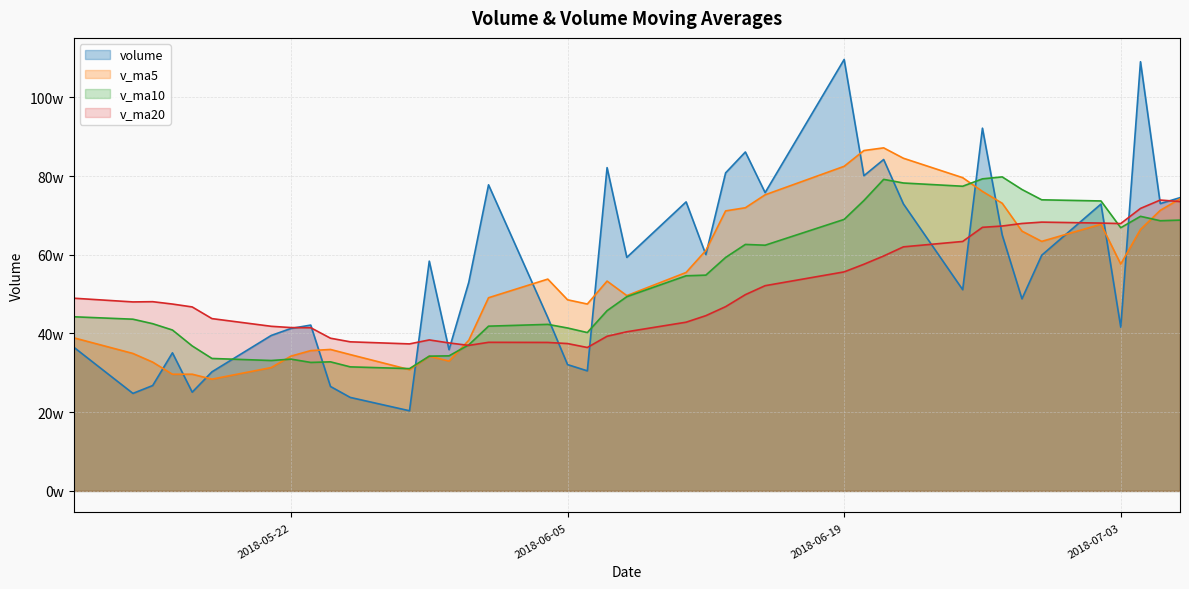

How many lines are shown in the chart?

4